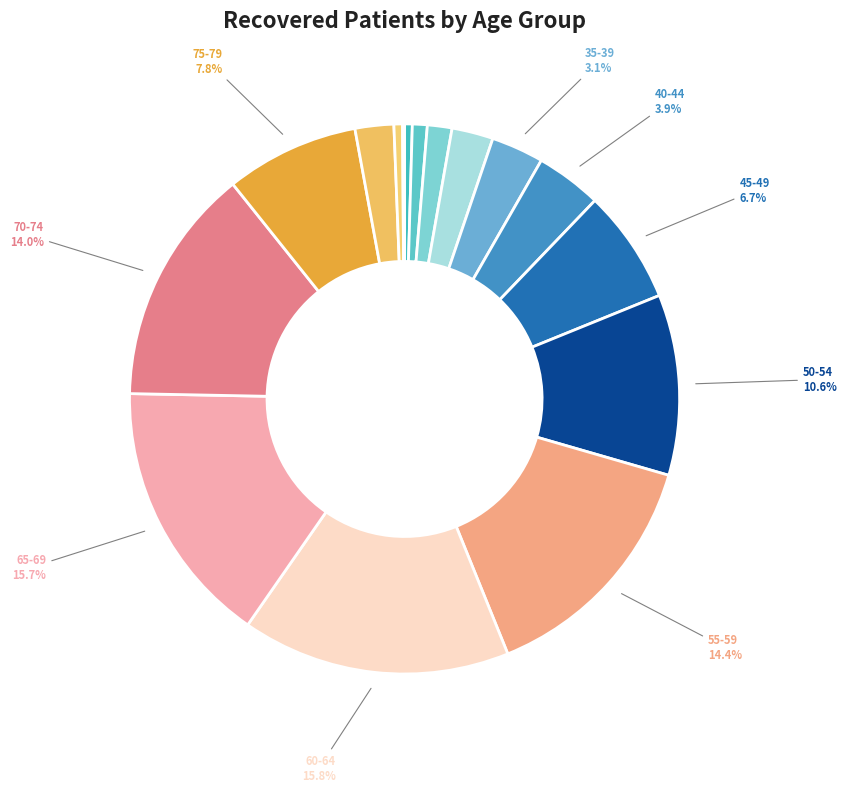

To the nearest percent, what is the difference between the largest and smallest slice percentages?

16%